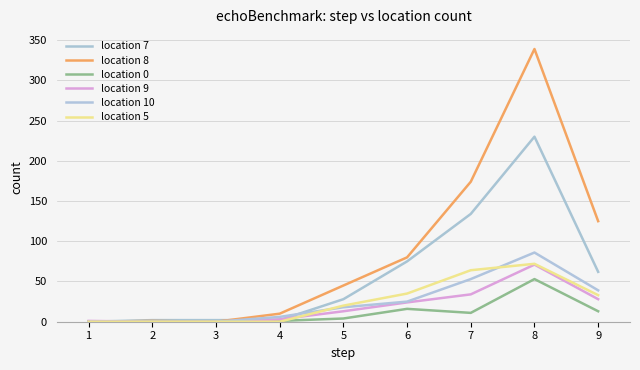

Which series has the largest range (max minus min)?

location 8